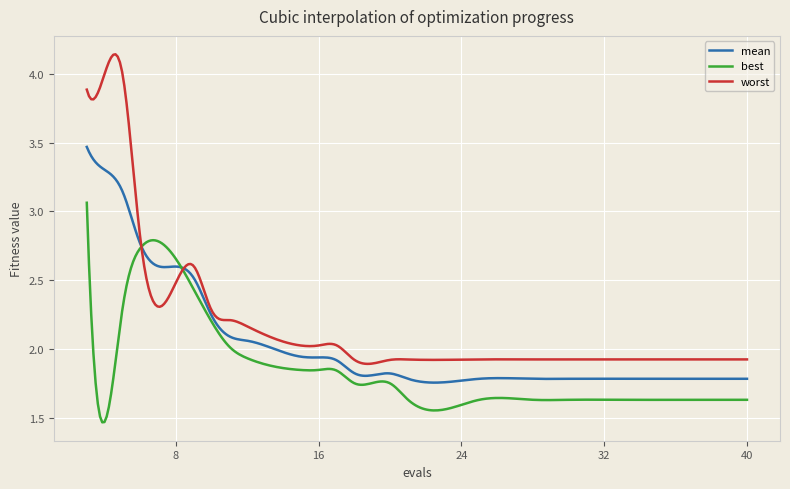

List the series in order of their peak value, lowest first.

best, mean, worst